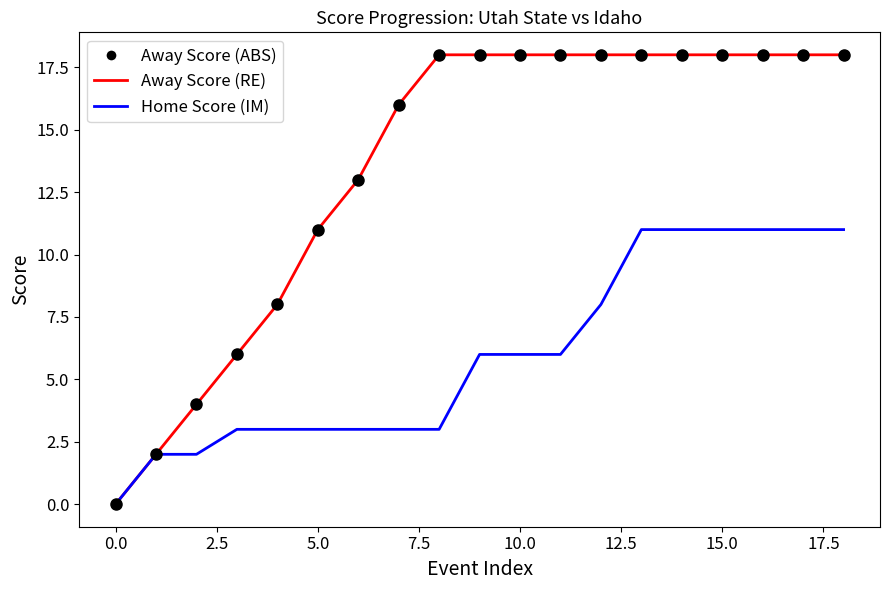

Rank the series by their maximum value, from lowest to highest.

Home Score (IM), Away Score (RE), Away Score (ABS)